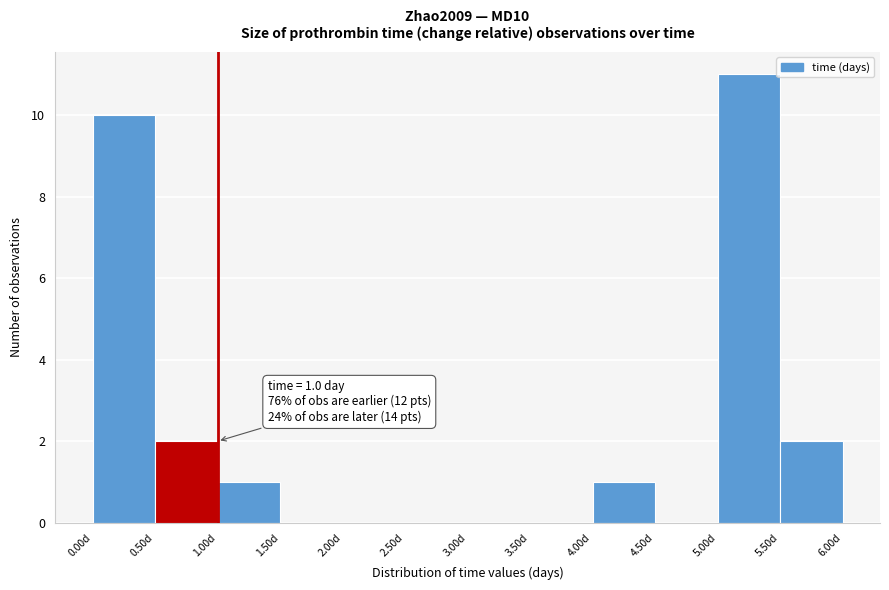

Which range on the x-axis has the tallest bar?

5.0 to 5.5